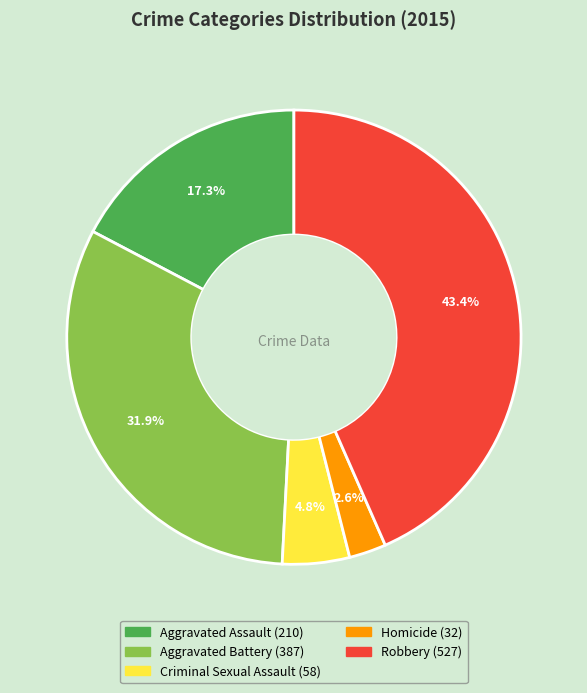

To the nearest percent, what portion does Criminal Sexual Assault represent?

5%